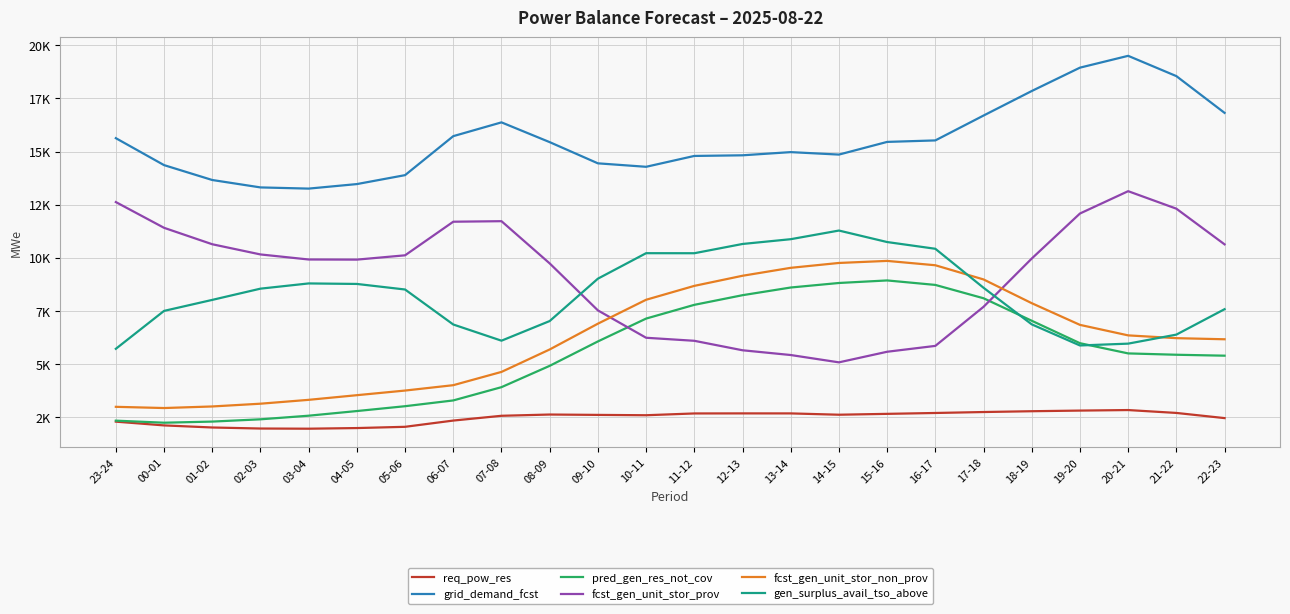

At which label is fcst_gen_unit_stor_prov closest to 9103?

08-09